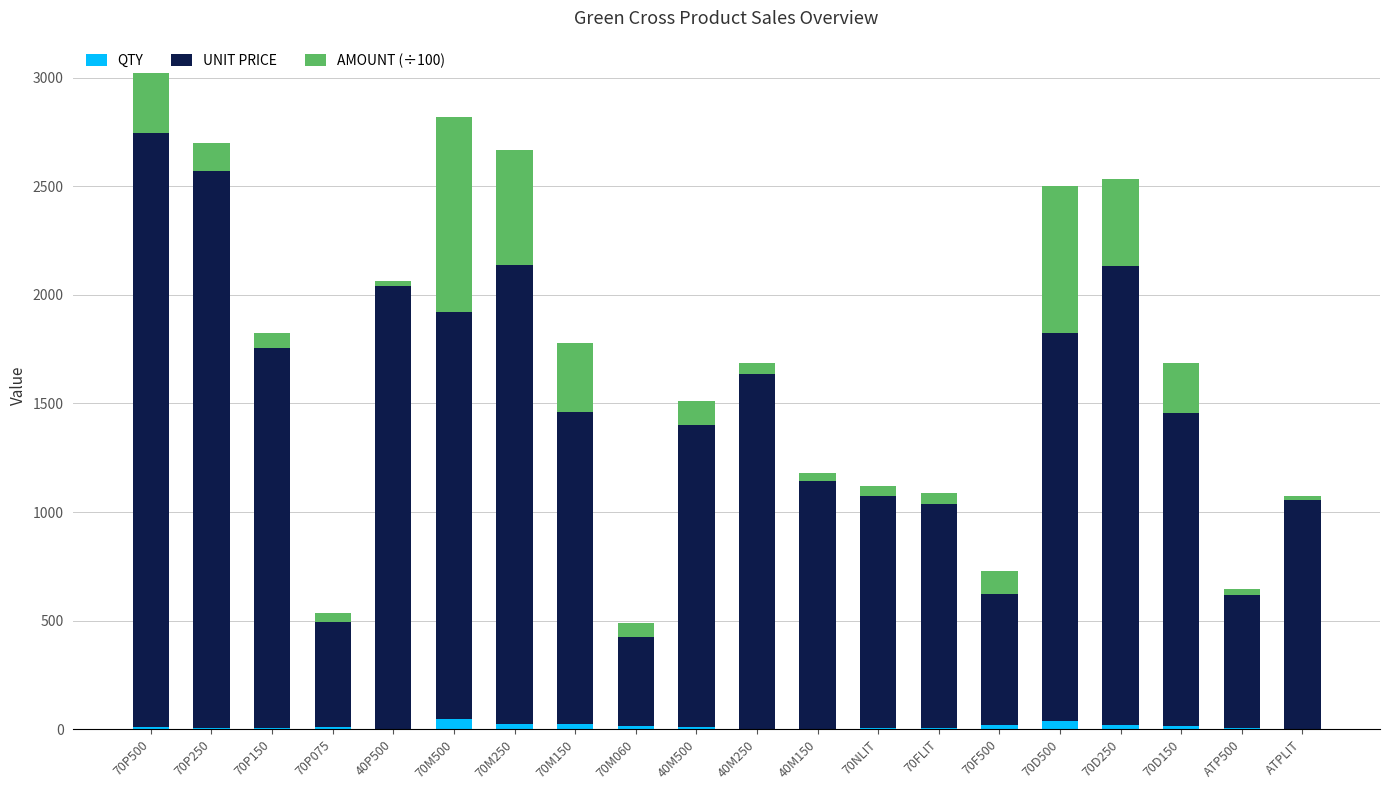

What is the sum of all QTY values?

260.0